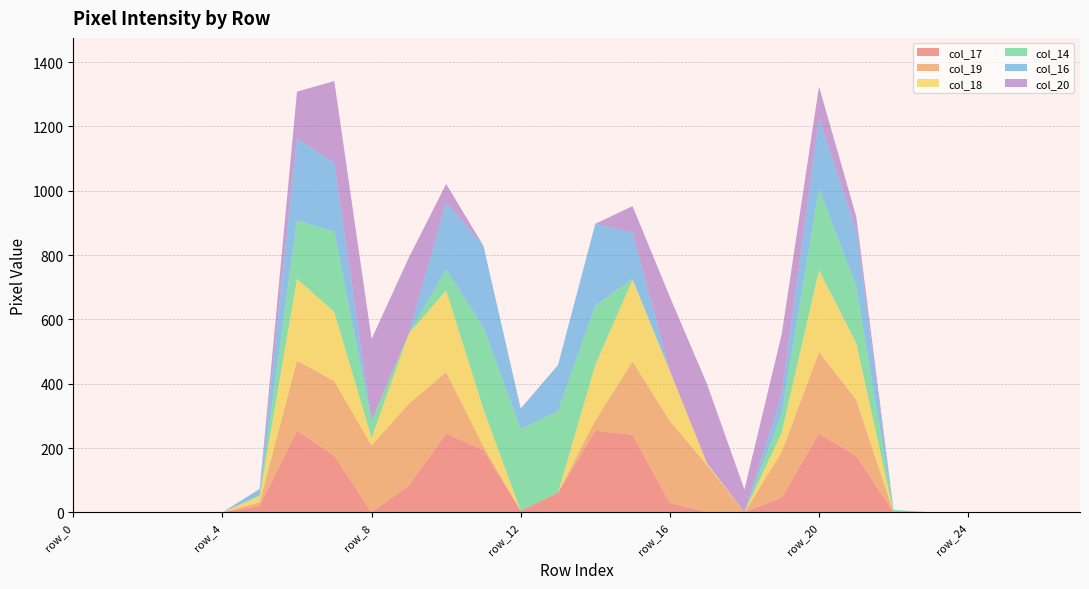

Reading left to right, what are all the values shown in this chart?

col_17: 0	0	0	0	0	20	254	176	0	84	245	193	5	61	254	241	30	0	0	46	245	175	0	0	0	0	0	0
col_19: 0	0	0	0	0	11	218	232	208	254	191	12	0	0	32	228	254	147	0	142	254	175	0	0	0	0	0	0
col_18: 0	0	0	0	0	20	254	215	23	218	254	116	0	0	172	254	156	5	0	60	254	176	0	0	0	0	0	0
col_14: 0	0	0	0	0	2	182	250	54	0	66	254	254	254	185	3	0	0	0	59	254	175	8	0	0	0	0	0
col_16: 0	0	0	0	0	20	254	214	0	0	208	254	64	143	254	144	0	0	0	60	218	175	0	0	0	0	0	0
col_20: 0	0	0	0	0	0	146	254	254	236	57	0	0	0	0	82	230	246	71	187	99	43	0	0	0	0	0	0